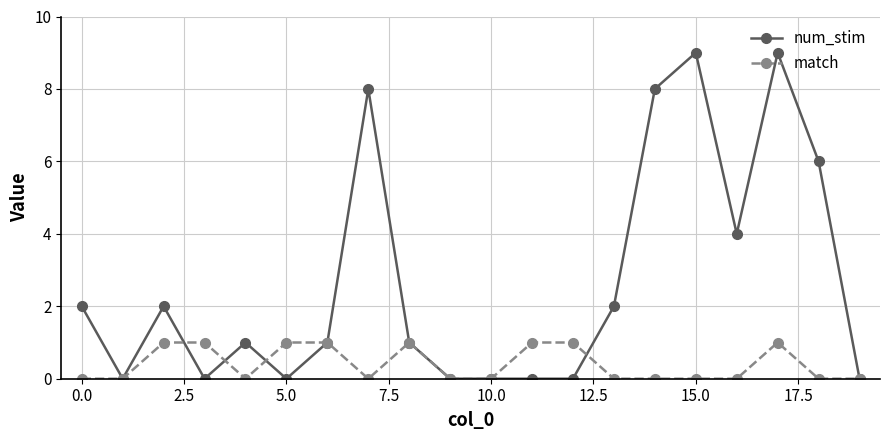

True or false: match and num_stim intersect in this chart.

True